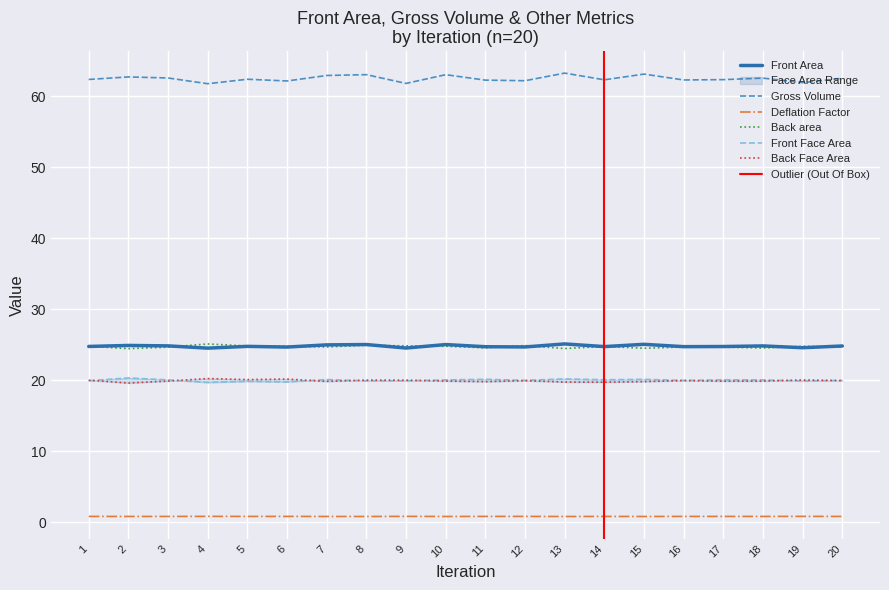

How many interior local peaks does the Back area series have?

6